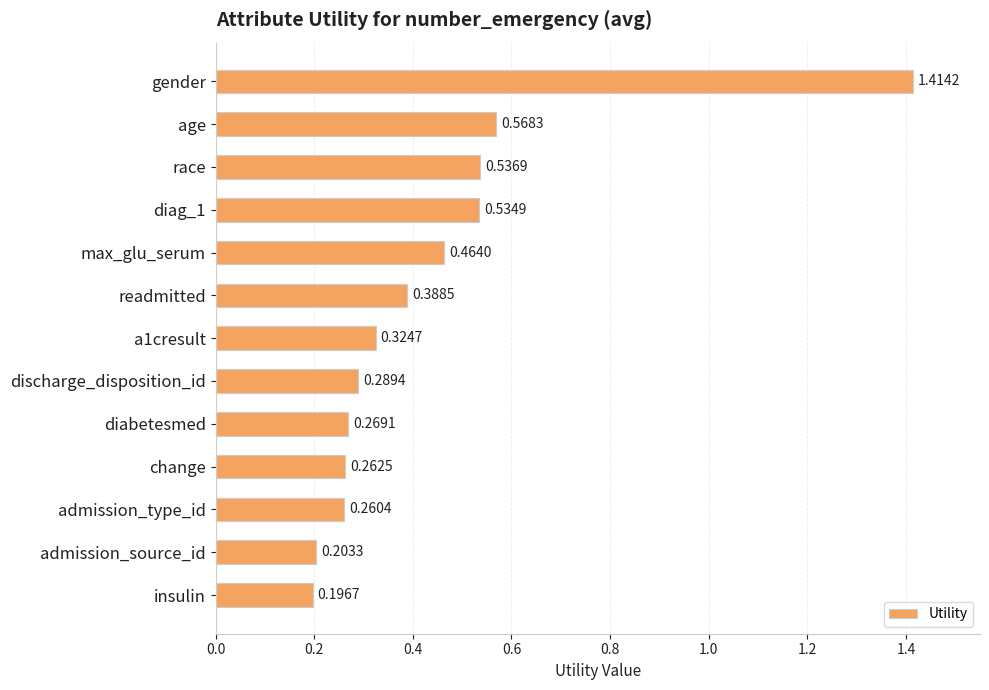

At which category does the chart reach its peak across all series?

gender